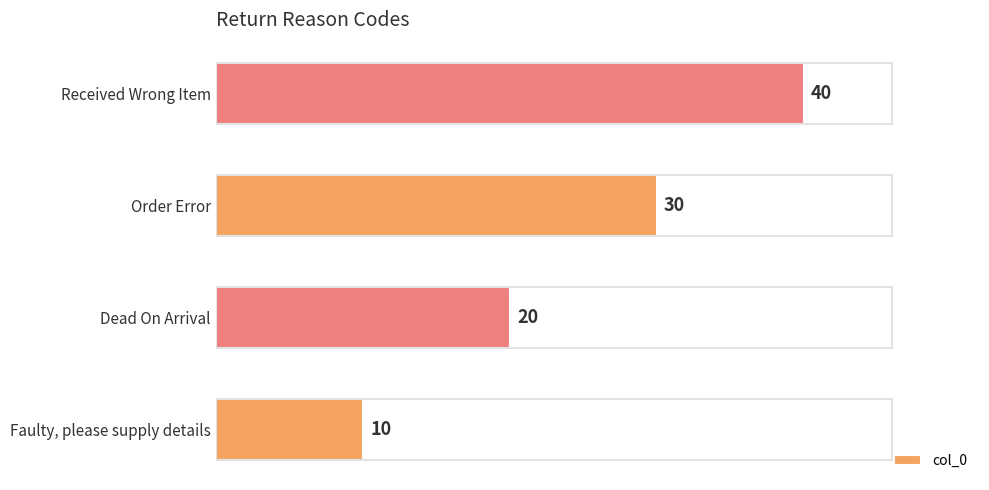

The chart shows a value of 17 at Faulty, please supply details. True or false?

False